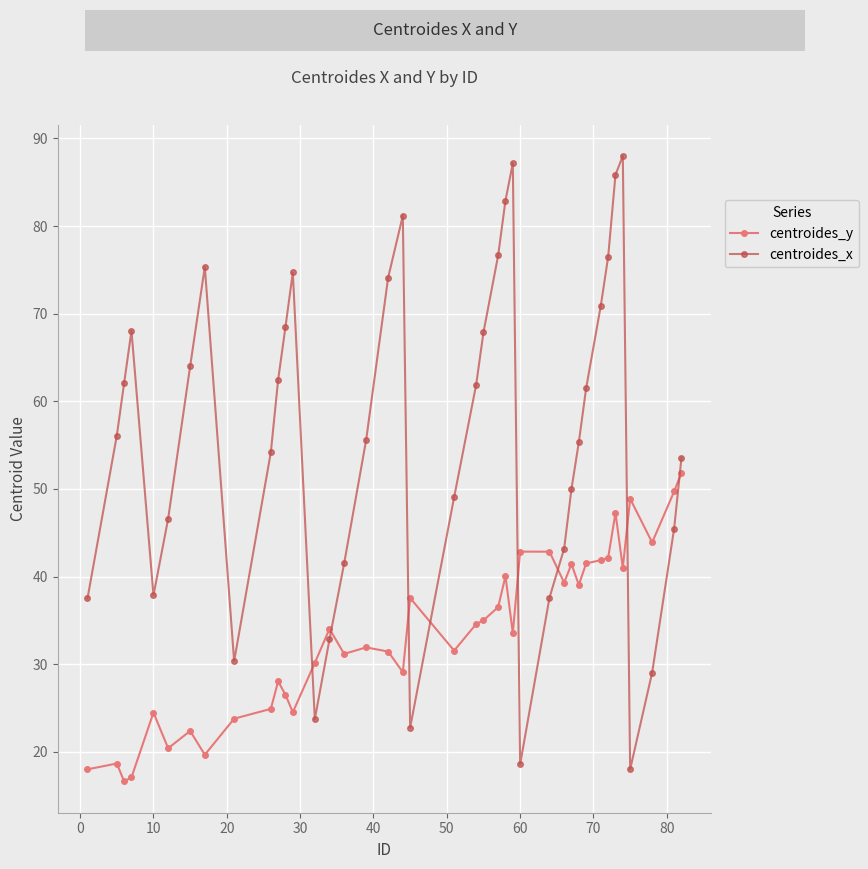

What is the highest value of the centroides_y series?

51.9